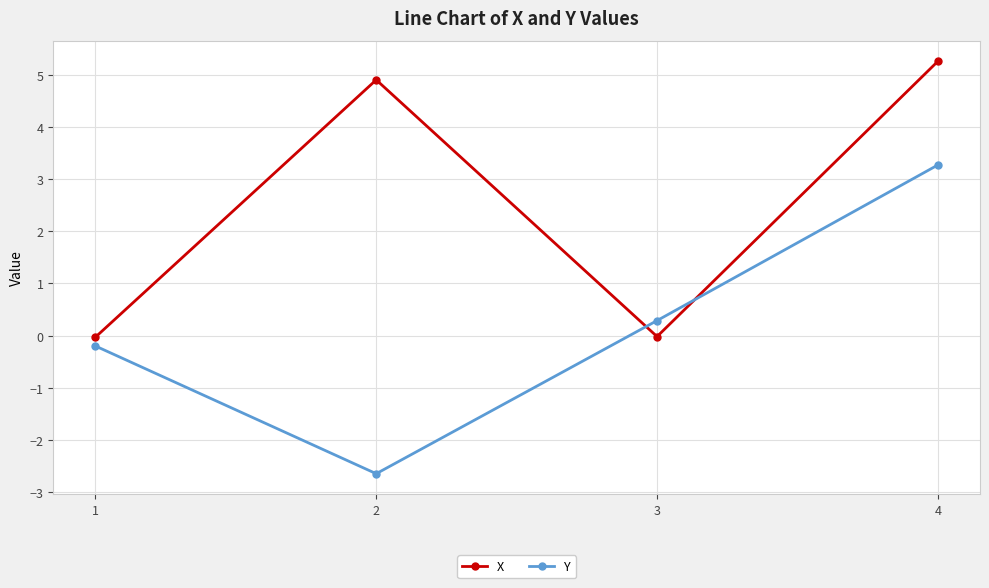

What is the sum of the X values at 4 and 3?

5.2